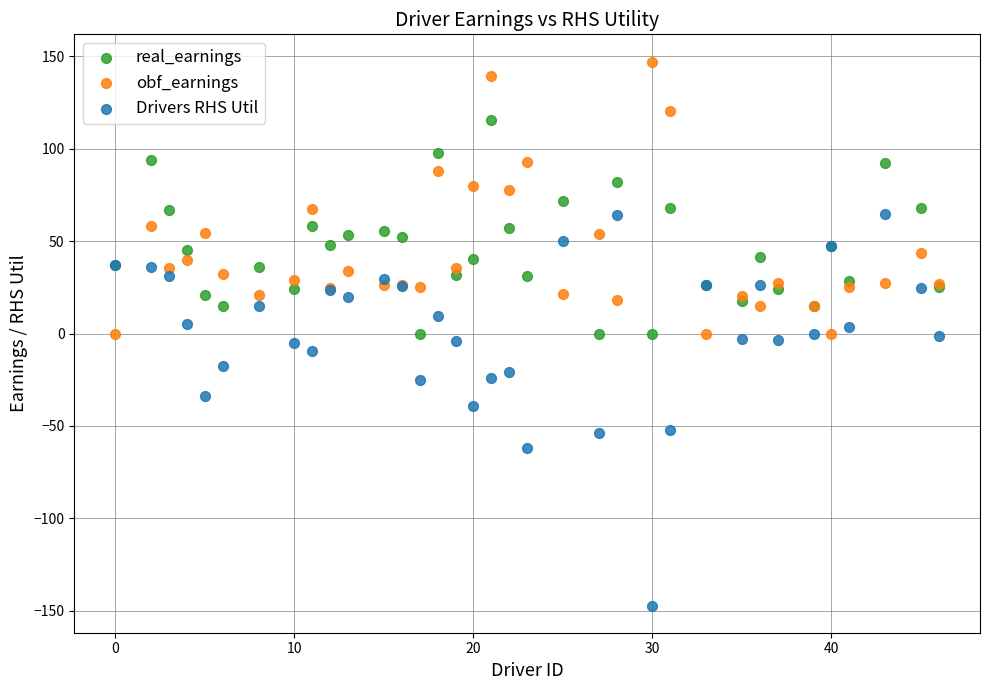

Which series contains the lowest Y value?

Drivers RHS Util